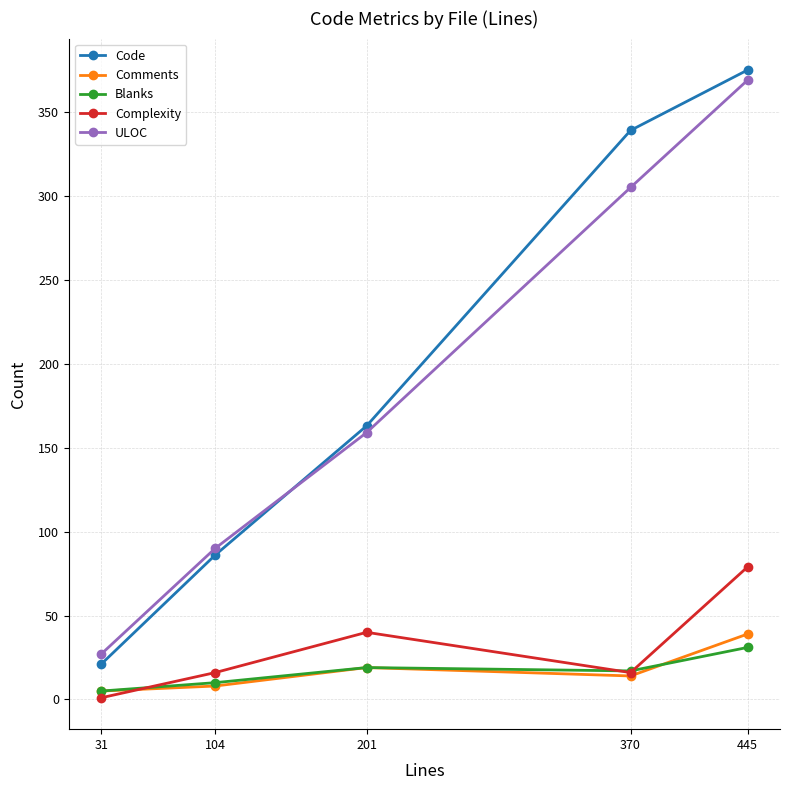

What is the value of the ULOC point at the 2nd from the left?

90